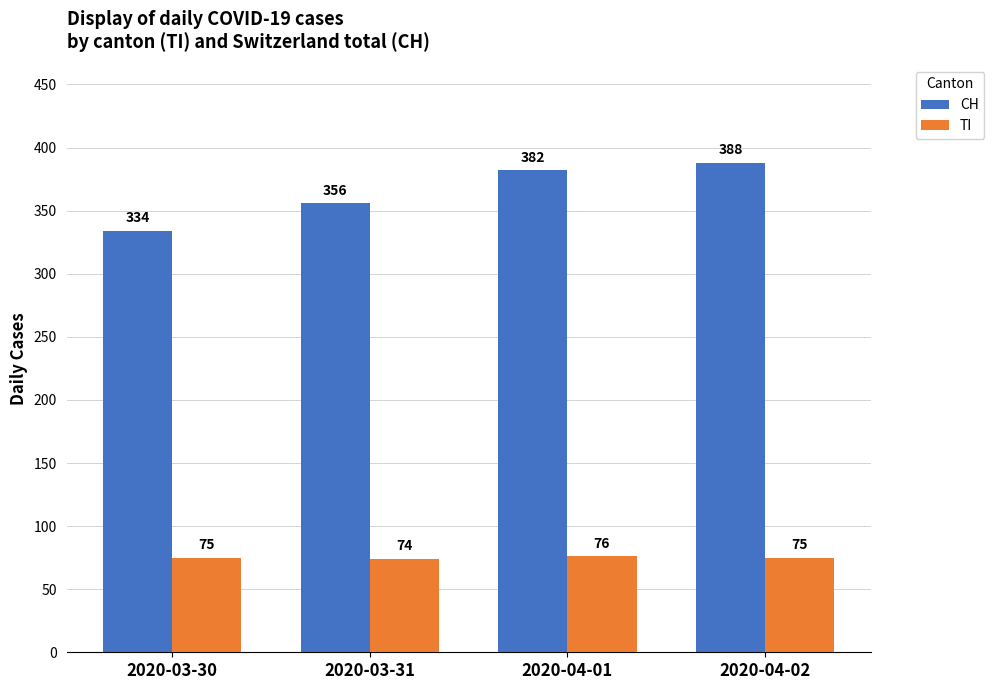

What are all the series names shown in the legend?

CH, TI